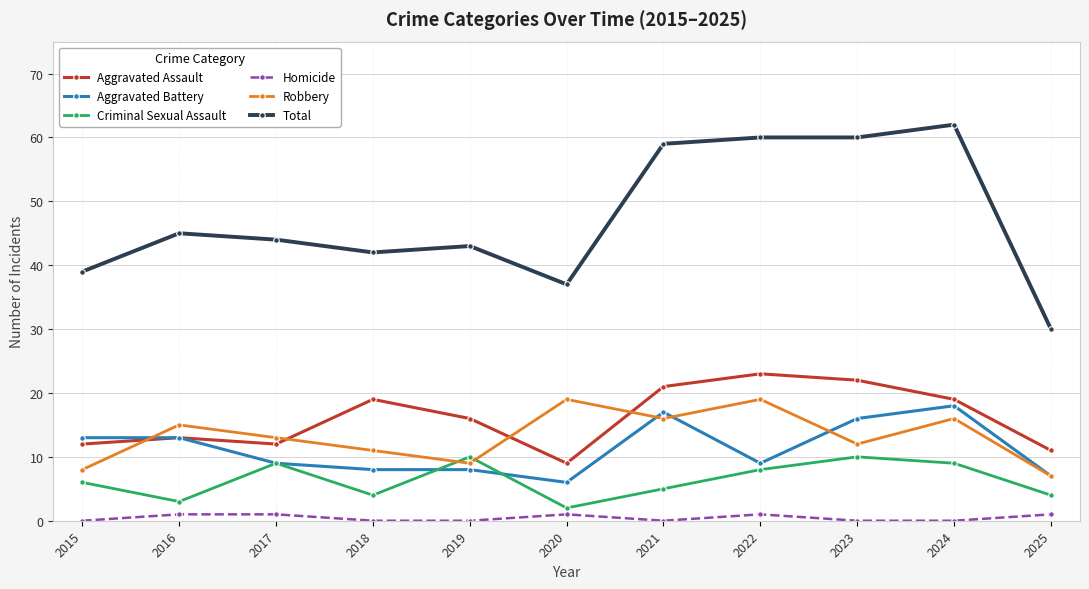

What is the sum of all Aggravated Battery values?

124